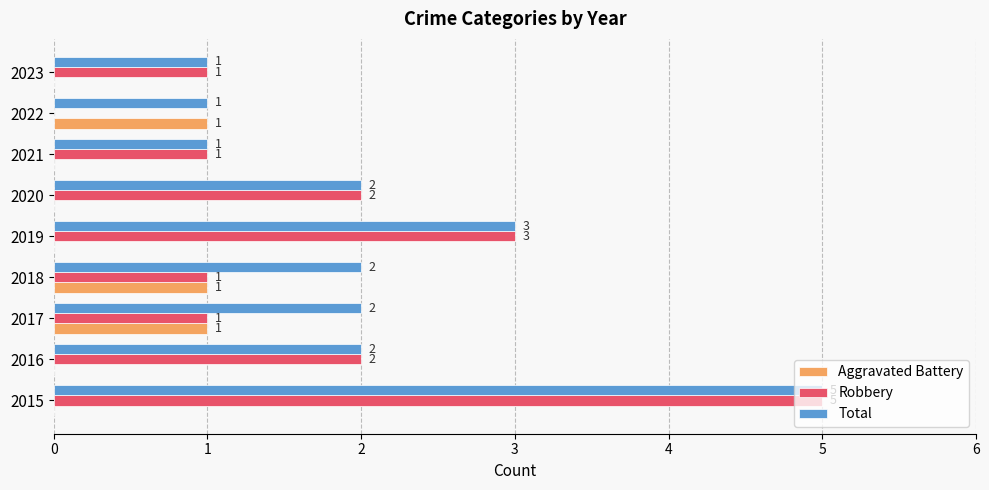

True or false: Aggravated Battery has a value of 0 at 2016.

True